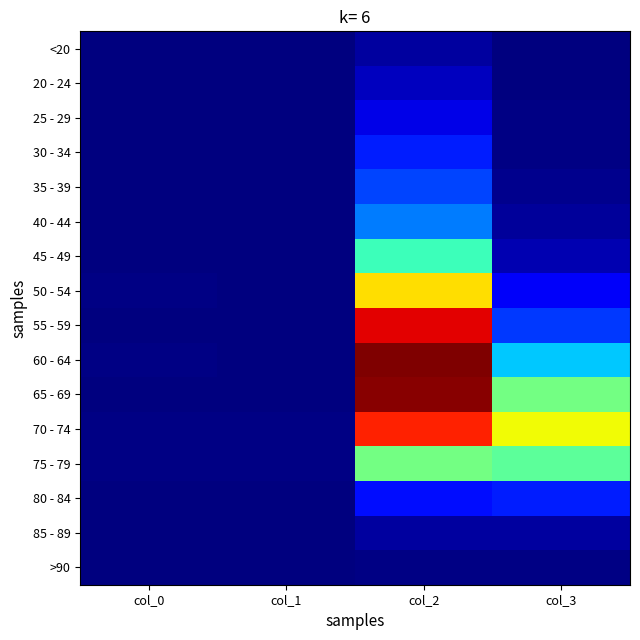

List the series in order of their peak value, lowest first.

>90, <20, 85 - 89, 20 - 24, 25 - 29, 30 - 34, 80 - 84, 35 - 39, 40 - 44, 45 - 49, 75 - 79, 50 - 54, 70 - 74, 55 - 59, 65 - 69, 60 - 64